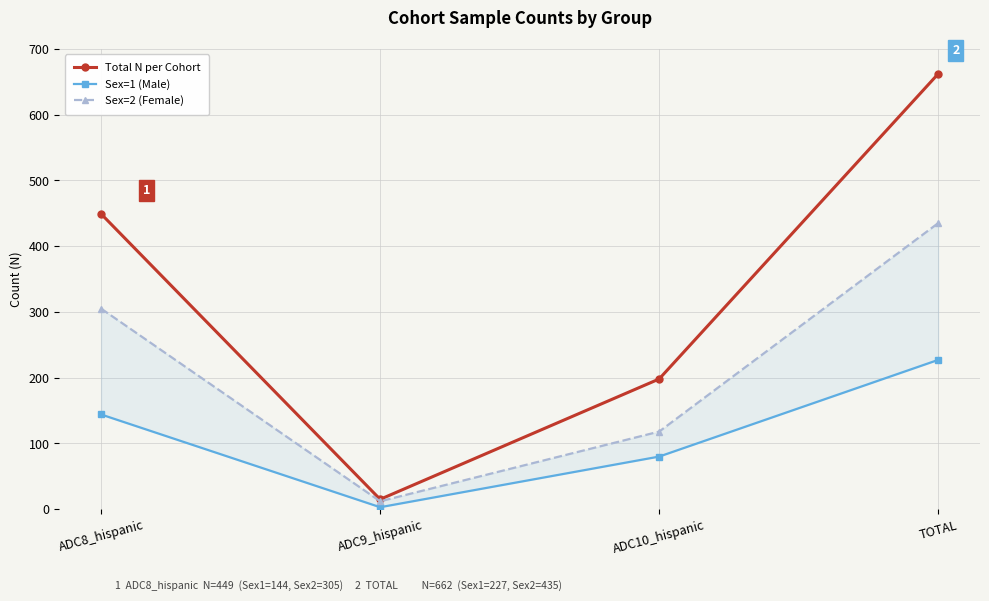

List the series in order of their overall mean, lowest first.

Sex=1 (Male), Sex=2 (Female), Total N per Cohort